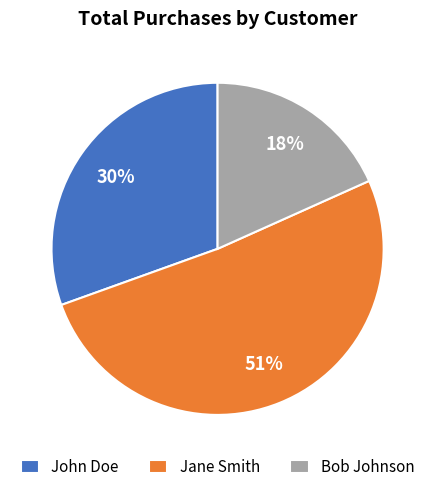

To the nearest percent, what is the average slice percentage?

33%